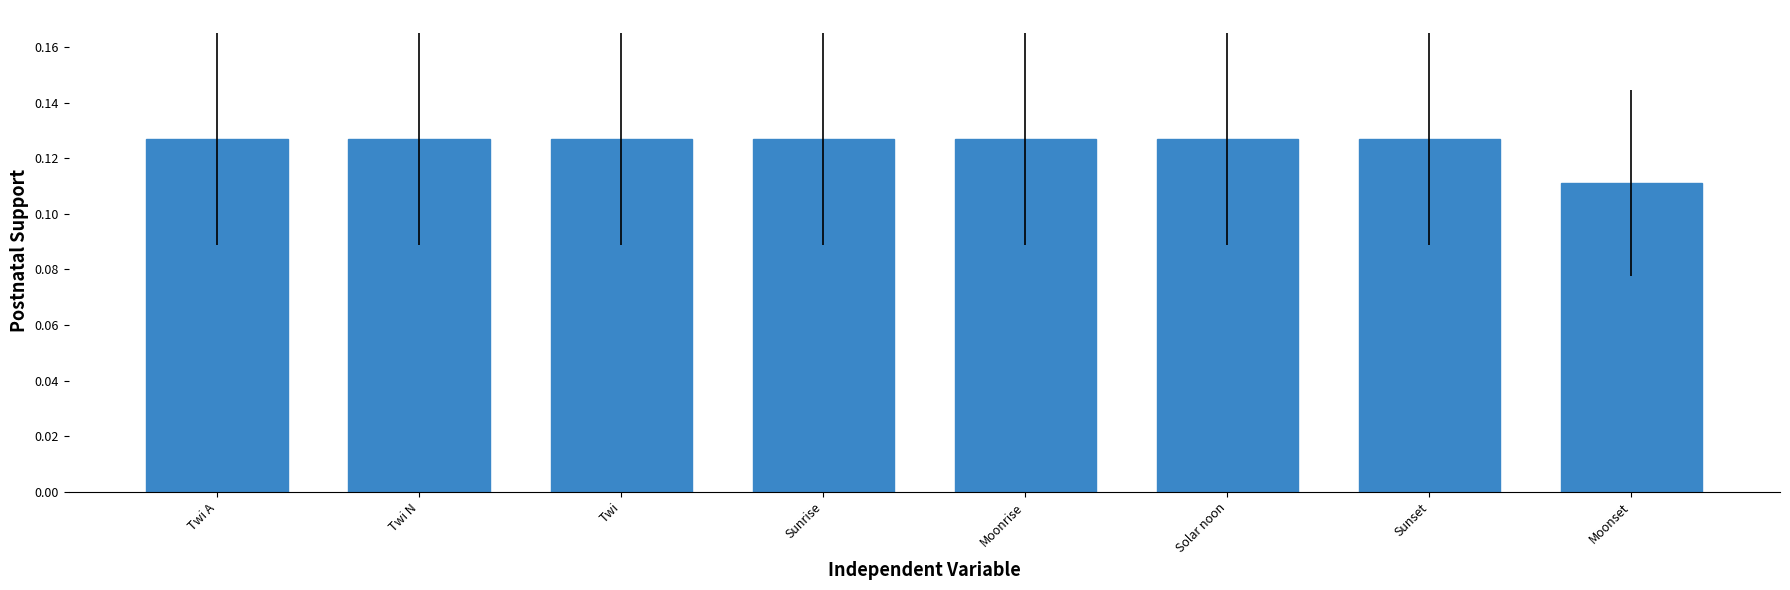

True or false: the data shows 0.2 at Moonrise.

False